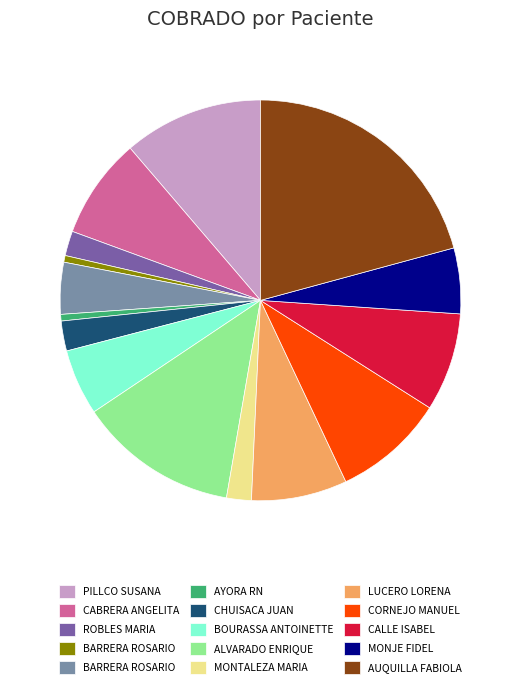

Is there any slice that represents more than half of the pie?

No